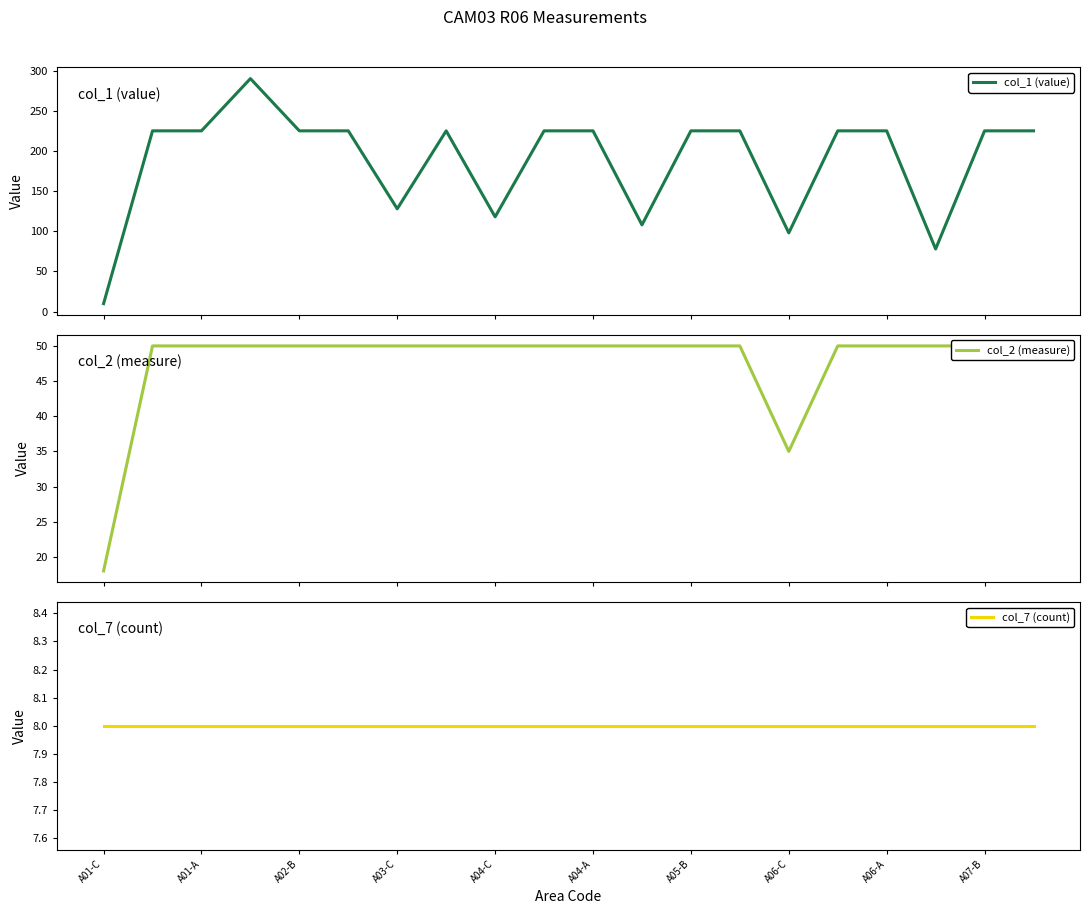

What is the smallest value displayed?

8